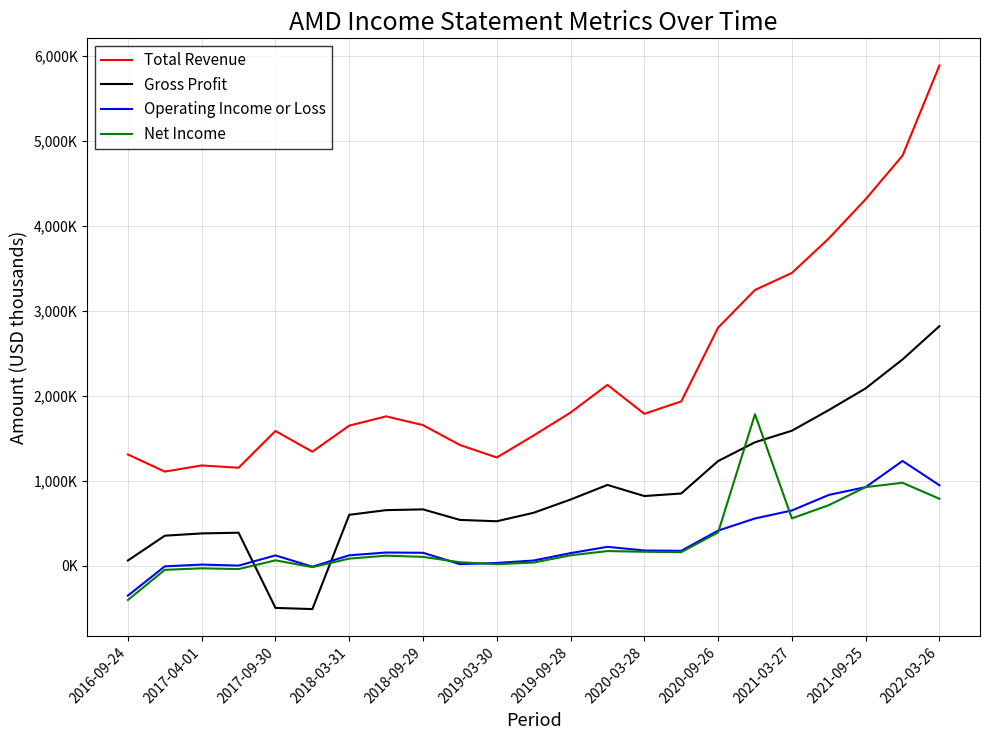

After their last crossing, which series has the higher values: Net Income or Operating Income or Loss?

Operating Income or Loss